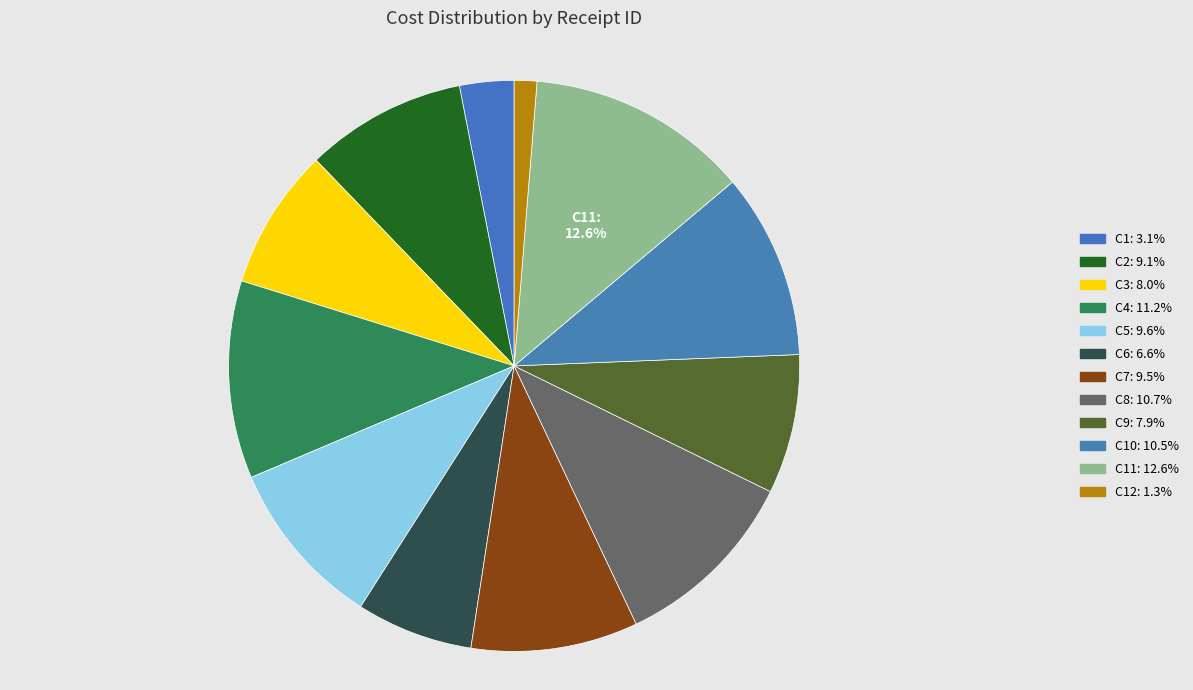

How many slices are in this pie chart?

12